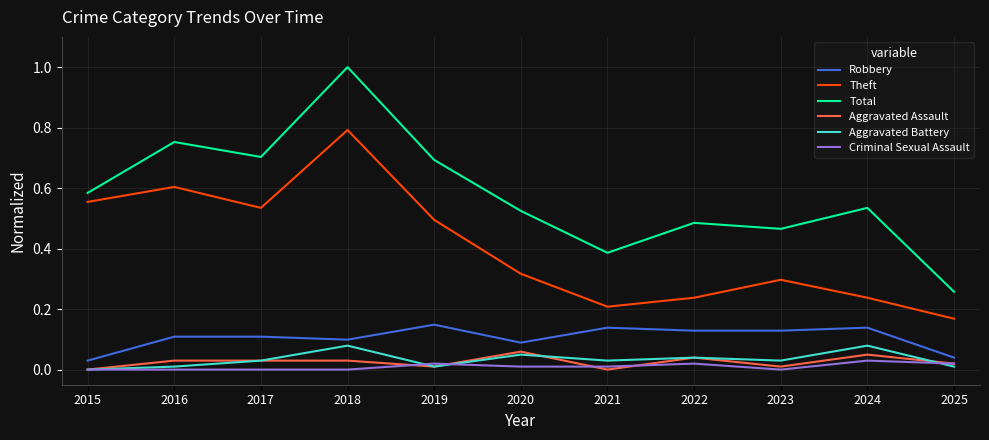

The Robbery series shows 0.2 at 2023. True or false?

False